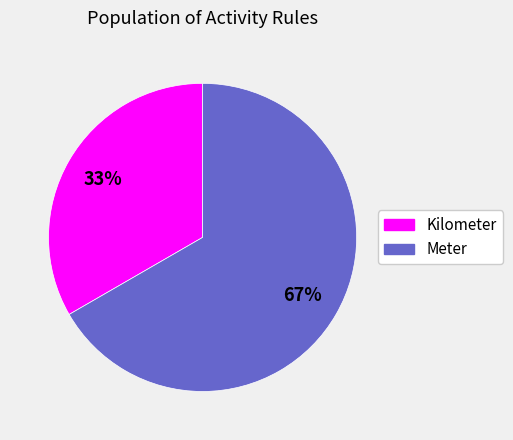

Does any single category account for the majority?

Yes